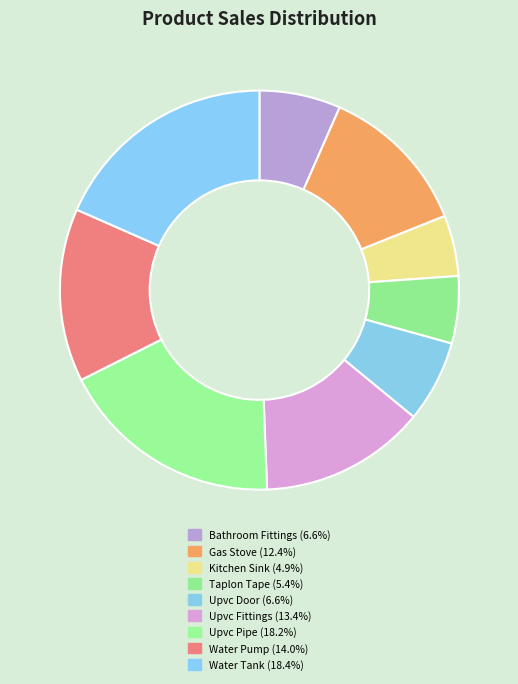

To the nearest percent, what is the difference between the largest and smallest slice percentages?

13%